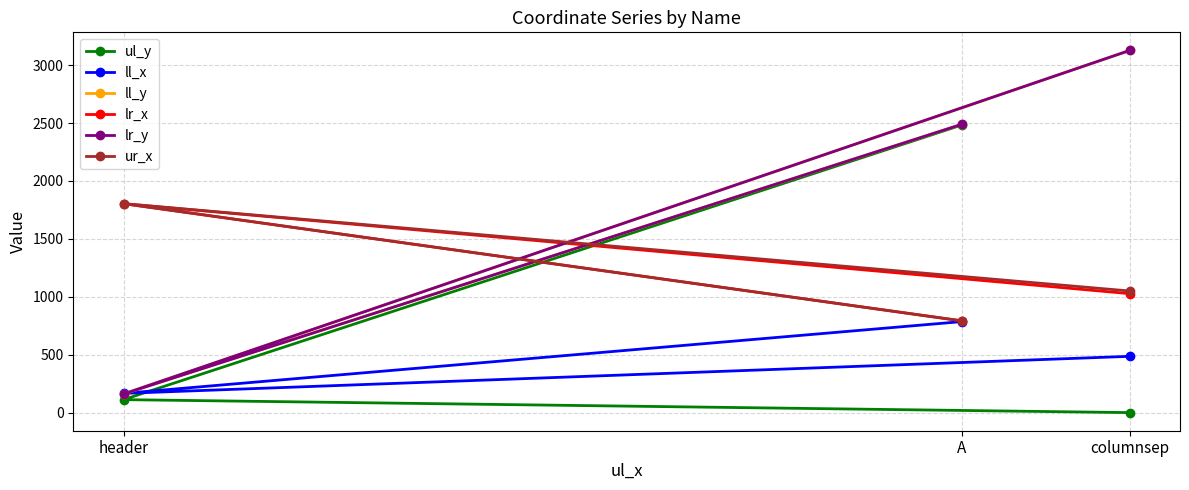

Reading left to right, extract all data points from this chart.

ul_y: 0	112	2484
ll_x: 486	166	786
ll_y: 3127	161	2490
lr_x: 1027	1804	792
lr_y: 3127	161	2490
ur_x: 1050	1804	792